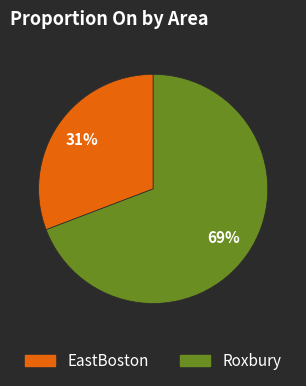

Is it true that Roxbury is 83% of the pie?

False